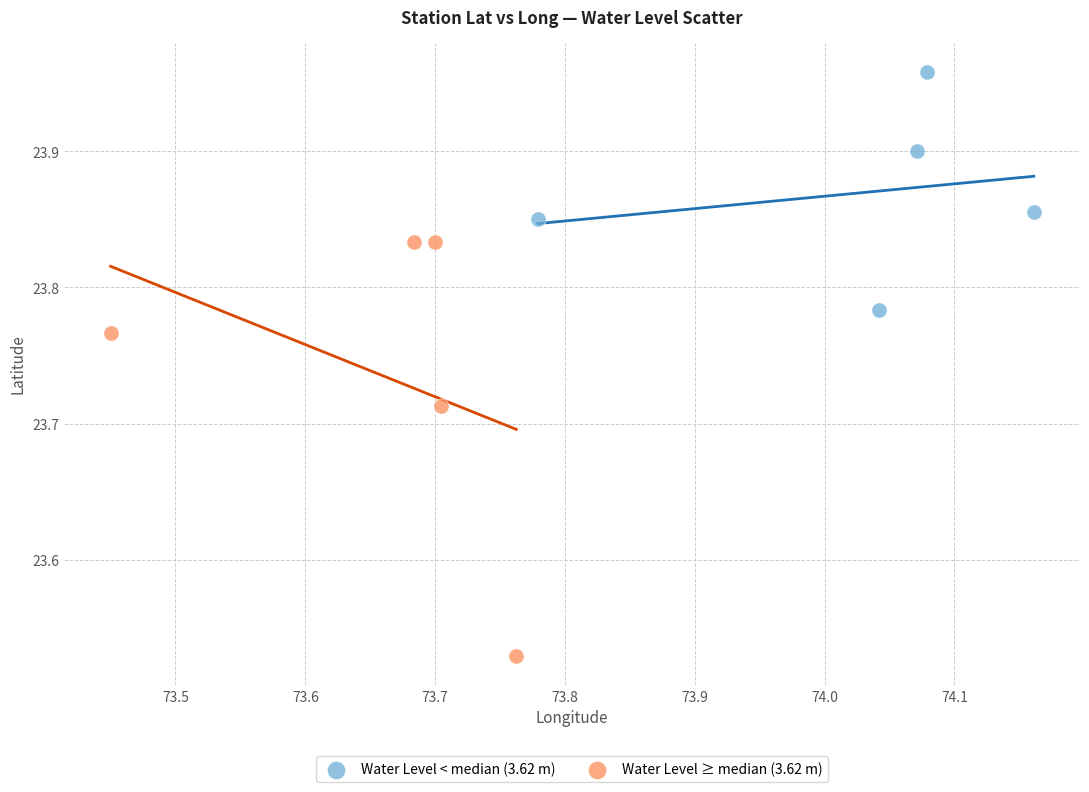

Which series has the widest spread of Y values?

Water Level ≥ median (3.62 m)